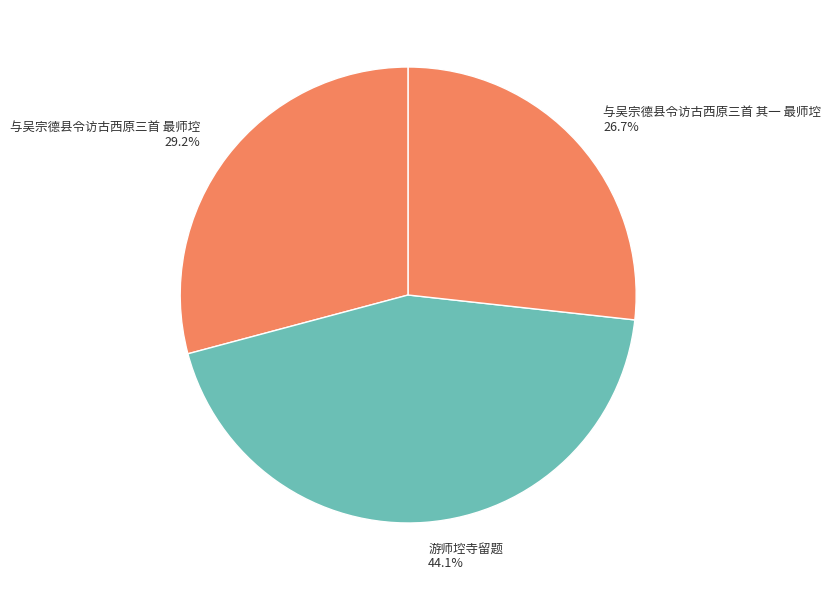

Which slice is the smallest?

与吴宗德县令访古西原三首 其一 最师埪